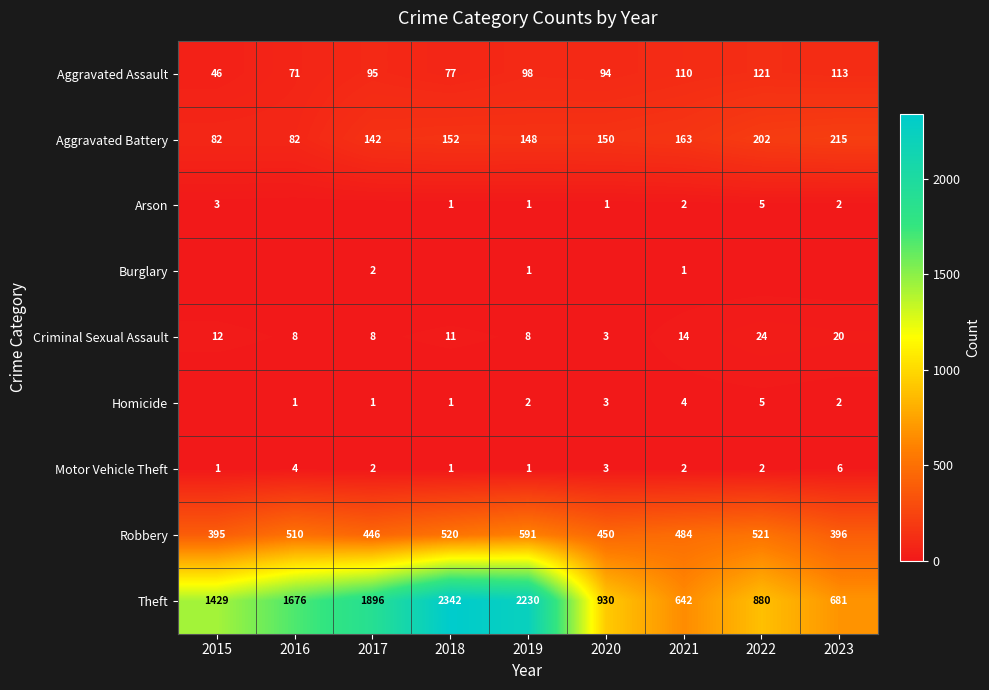

What is the sum of the Theft values at 2022 and 2021?

1522